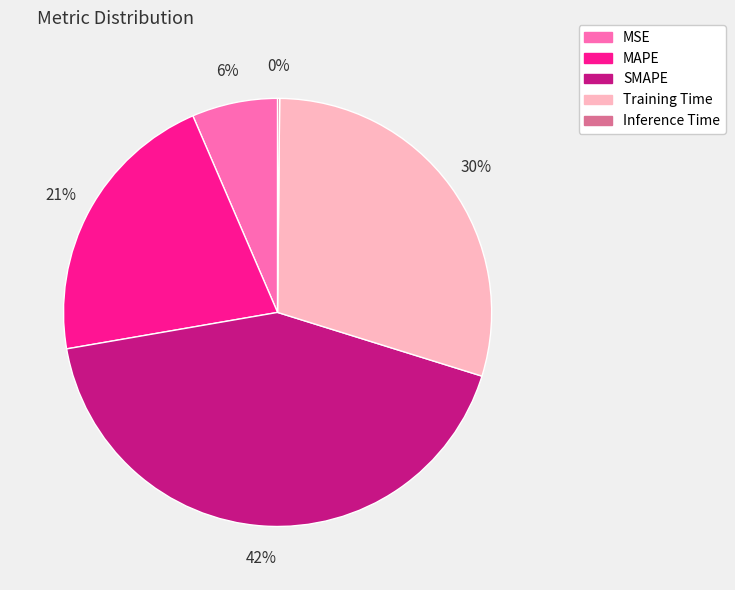

Which has a higher value, MAPE or MSE?

MAPE